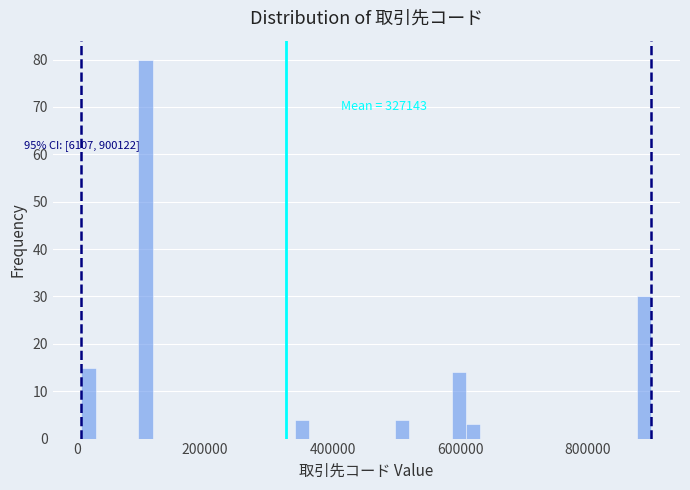

Read against the x-axis, roughly where is the centre of the tallest bar?

100000